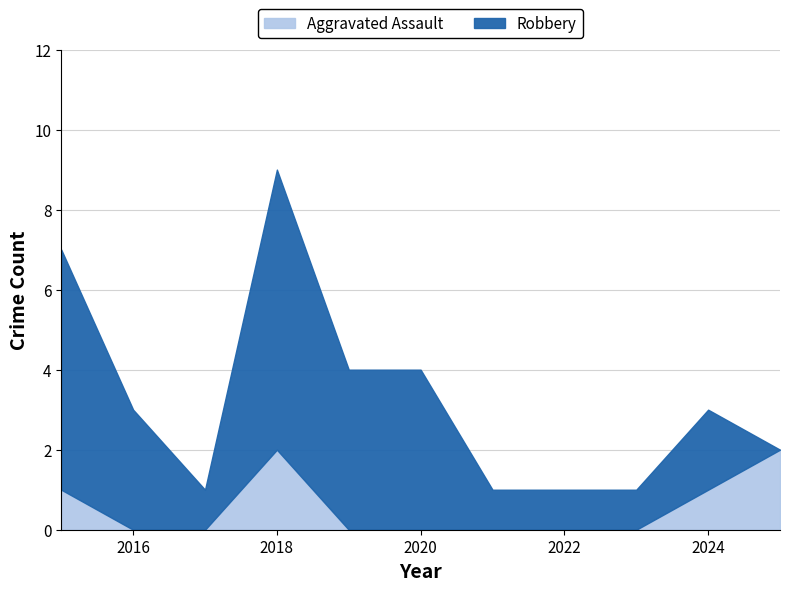

True or false: Aggravated Assault has a value of 3 at 2018.

False